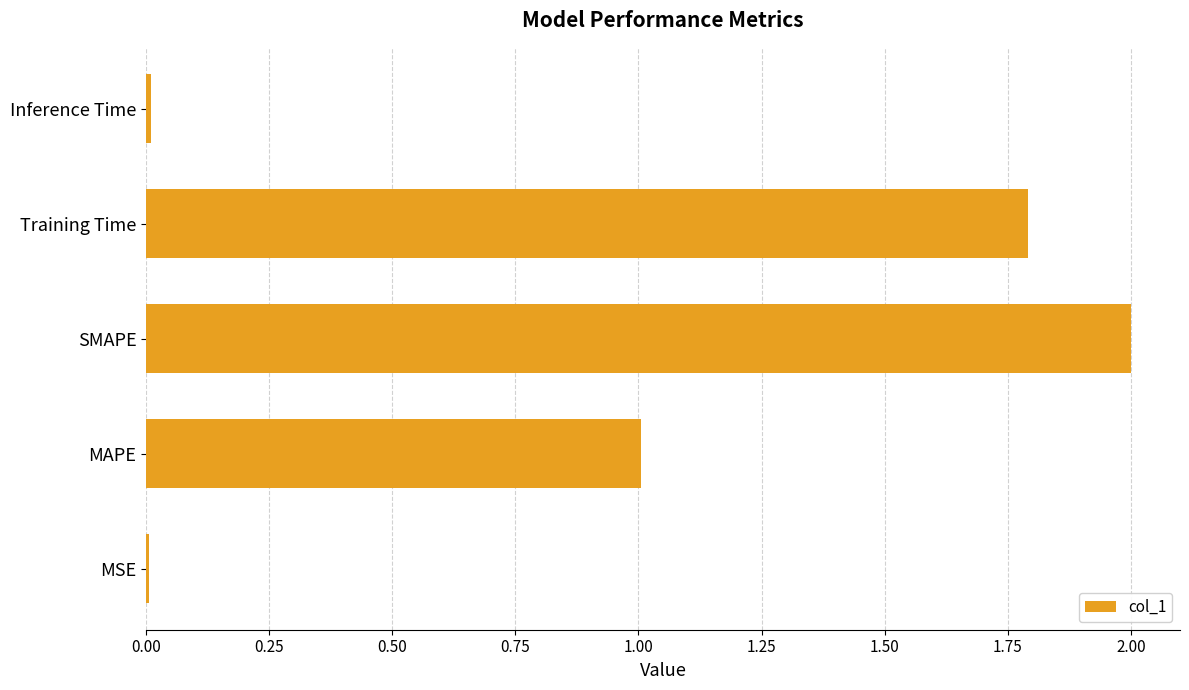

At which category does the chart reach its peak across all series?

SMAPE